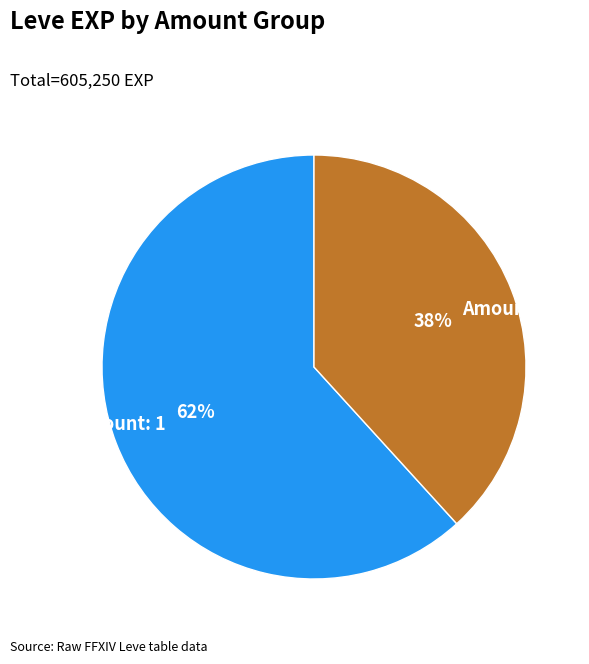

The Amount: 3 slice represents 50% of the pie. True or false?

False